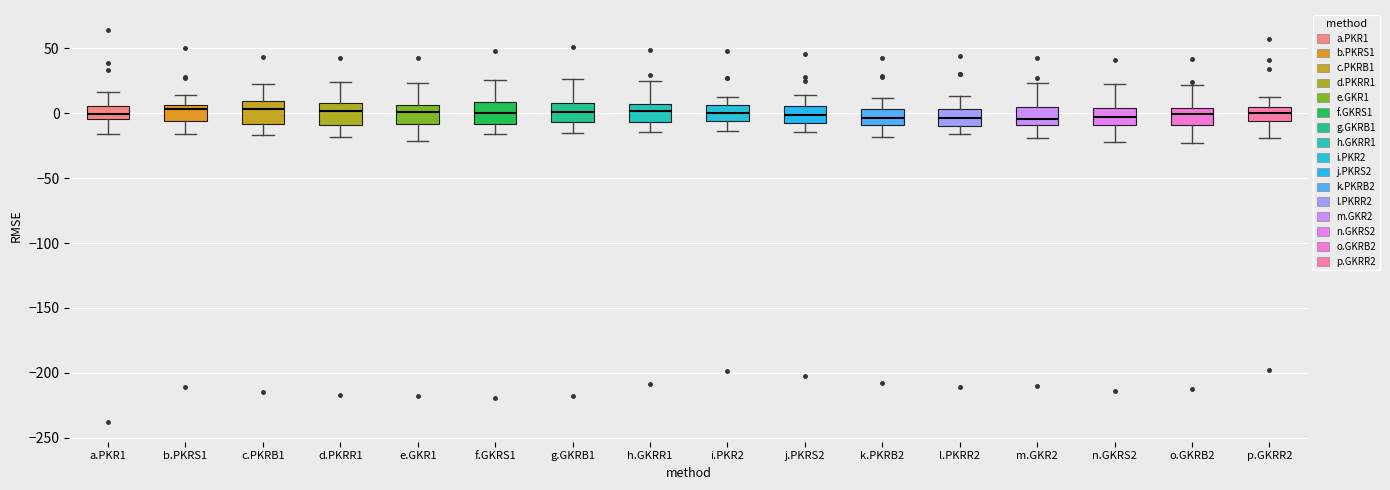

Reading left to right, read every box against the y-axis: the position of its median line, the range the box covers, and the ends of its whiskers. The values are not printed on the chart, so give them approximately, as read against the axis.

a.PKR1: median 0, box -5 to 5, whiskers -15 to 15
b.PKRS1: median 5 (just below the box's upper edge), box -5 to 5, whiskers -15 to 15
c.PKRB1: median 5, box -10 to 10, whiskers -15 to 20
d.PKRR1: median 0, box -10 to 5, whiskers -20 to 25
e.GKR1: median 0, box -10 to 5, whiskers -20 to 25
f.GKRS1: median 0, box -10 to 10, whiskers -15 to 25
g.GKRB1: median 0, box -5 to 10, whiskers -15 to 25
h.GKRR1: median 0, box -5 to 5, whiskers -15 to 25
i.PKR2: median 0, box -5 to 5, whiskers -15 to 10
j.PKRS2: median 0, box -5 to 5, whiskers -15 to 15
k.PKRB2: median -5, box -10 to 5, whiskers -20 to 10
l.PKRR2: median -5, box -10 to 5, whiskers -15 to 15
m.GKR2: median -5, box -10 to 5, whiskers -20 to 25
n.GKRS2: median -5, box -10 to 5, whiskers -25 to 20
o.GKRB2: median 0, box -10 to 5, whiskers -25 to 20
p.GKRR2: median 0, box -5 to 5, whiskers -20 to 15